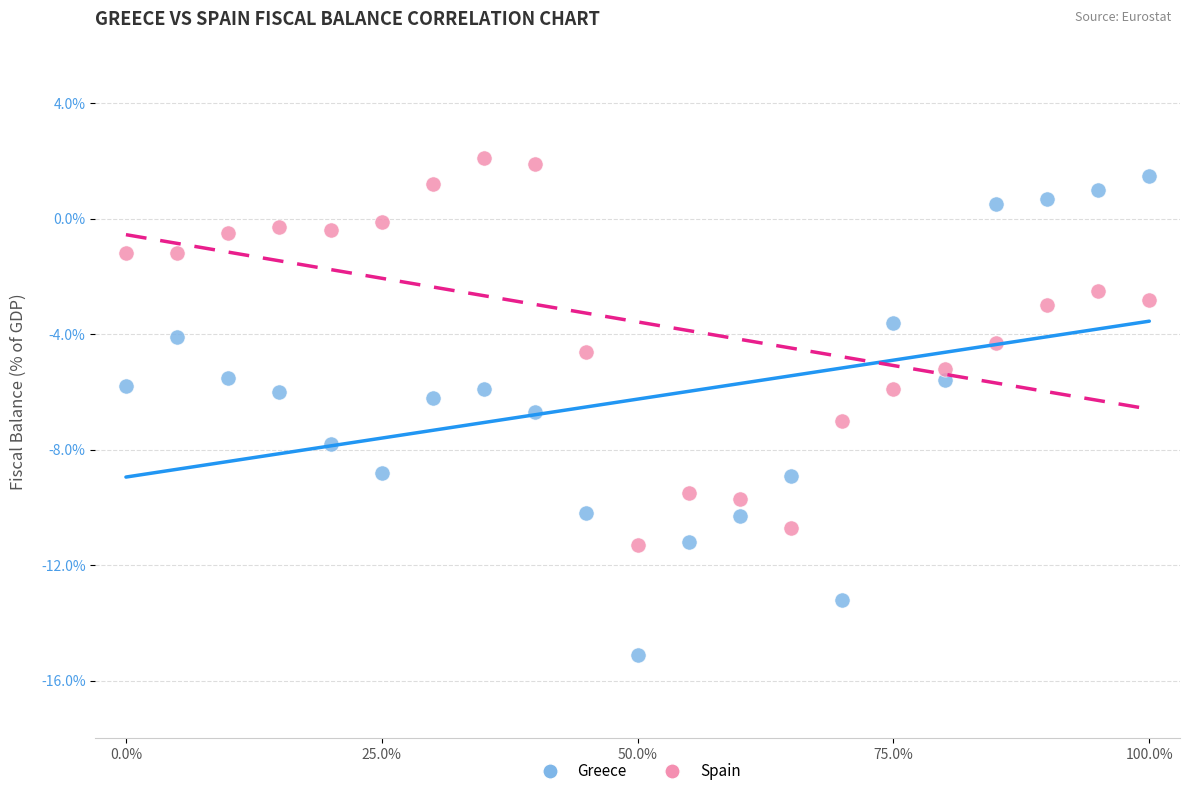

Which series reaches the minimum Y coordinate?

Greece